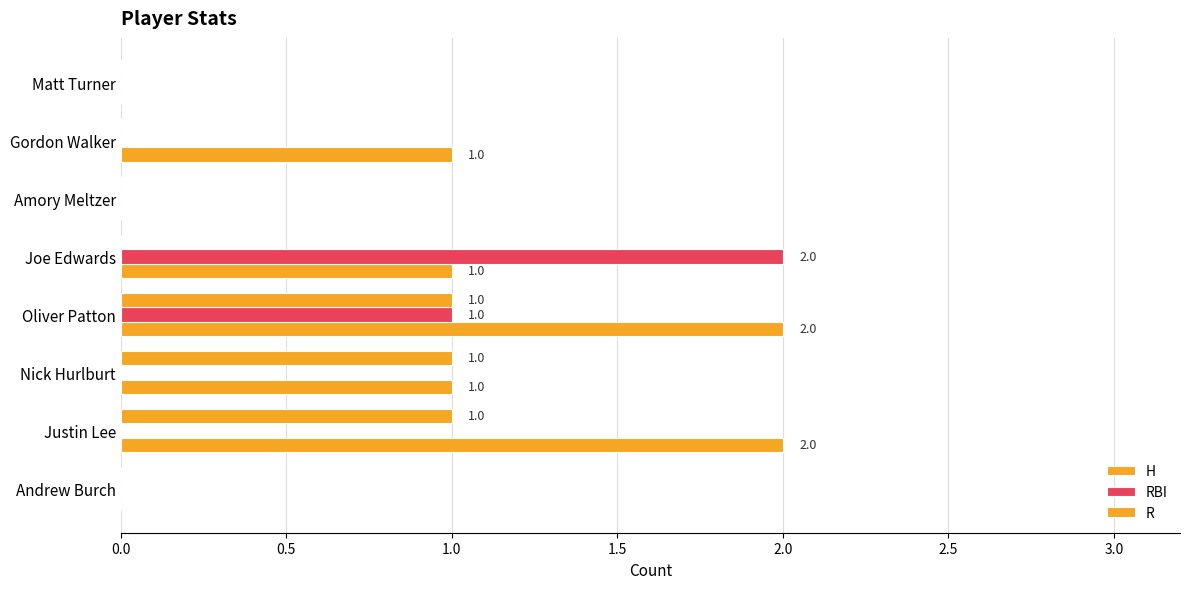

What is the label of the 6th bar from the right?

Nick Hurlburt